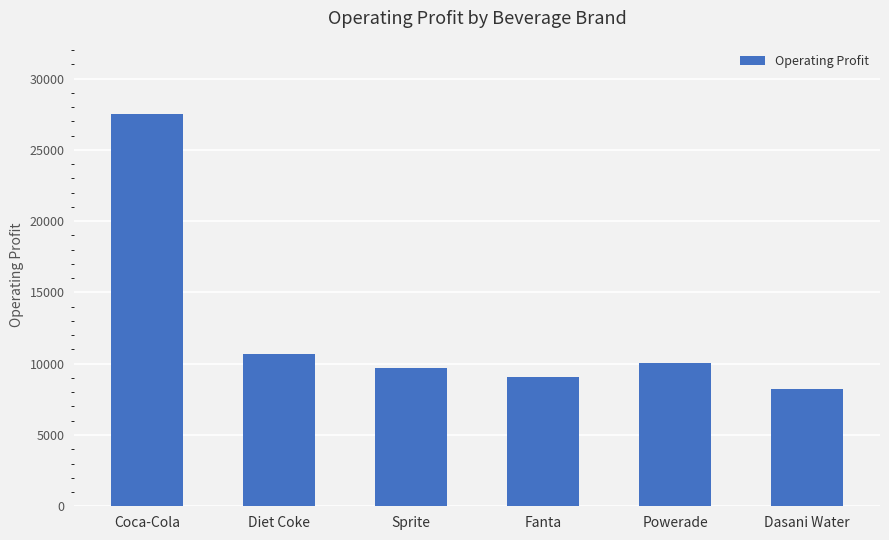

What is the difference between the maximum and minimum values?

19304